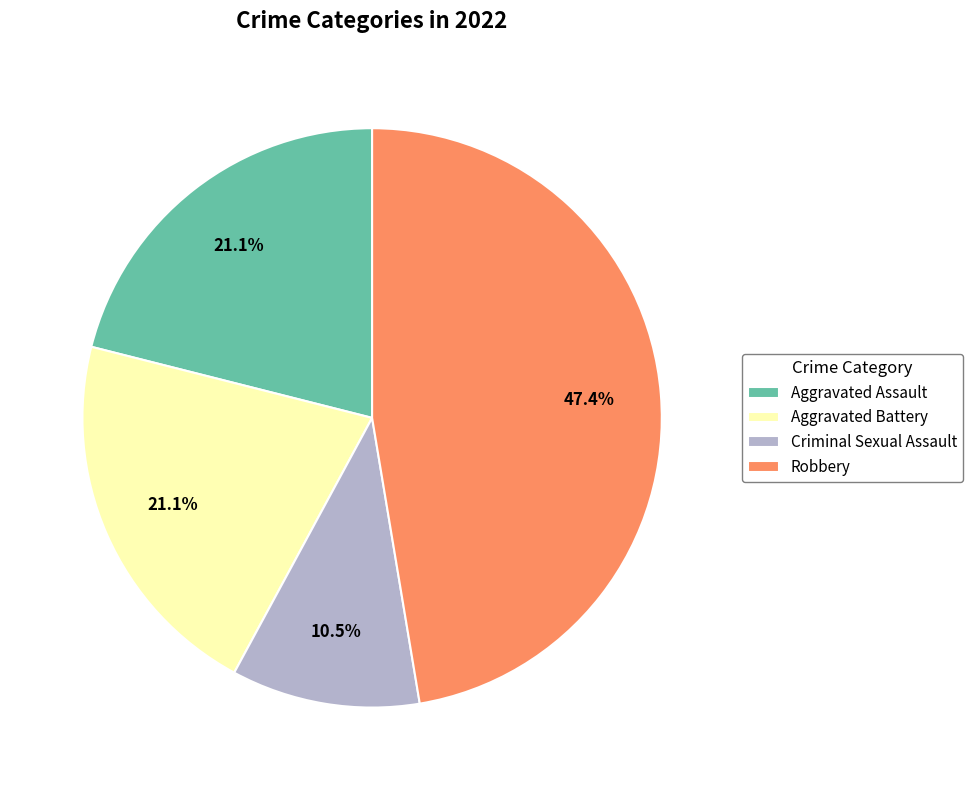

Approximately how many times larger is the value at Aggravated Assault compared to Criminal Sexual Assault?

2.0